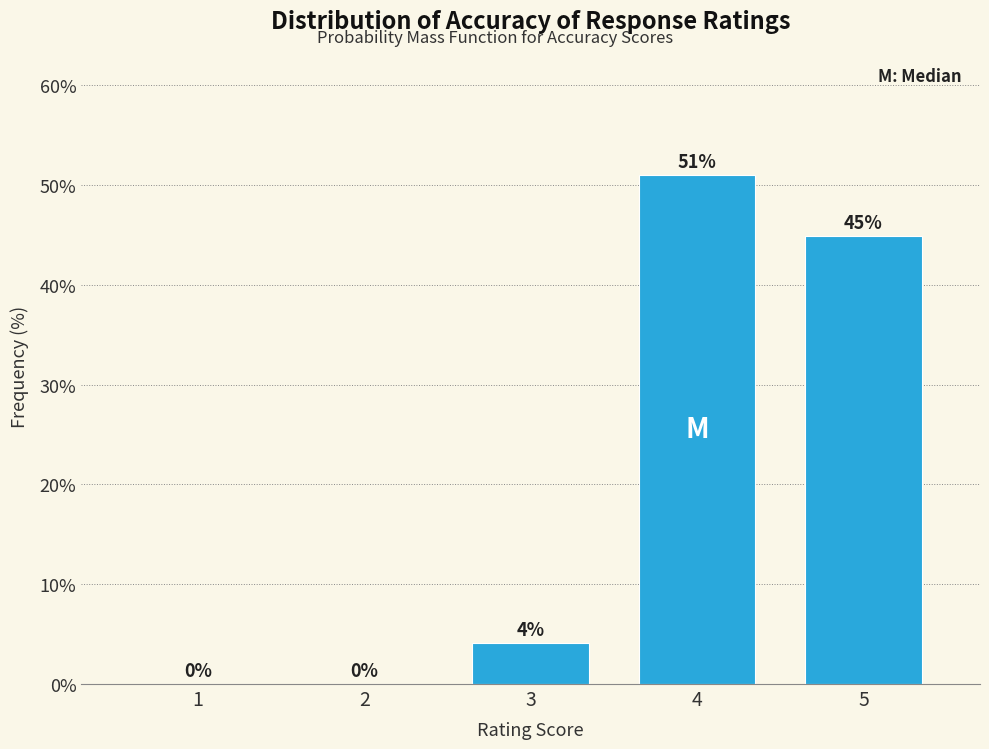

What is the sum of all values?

100.0